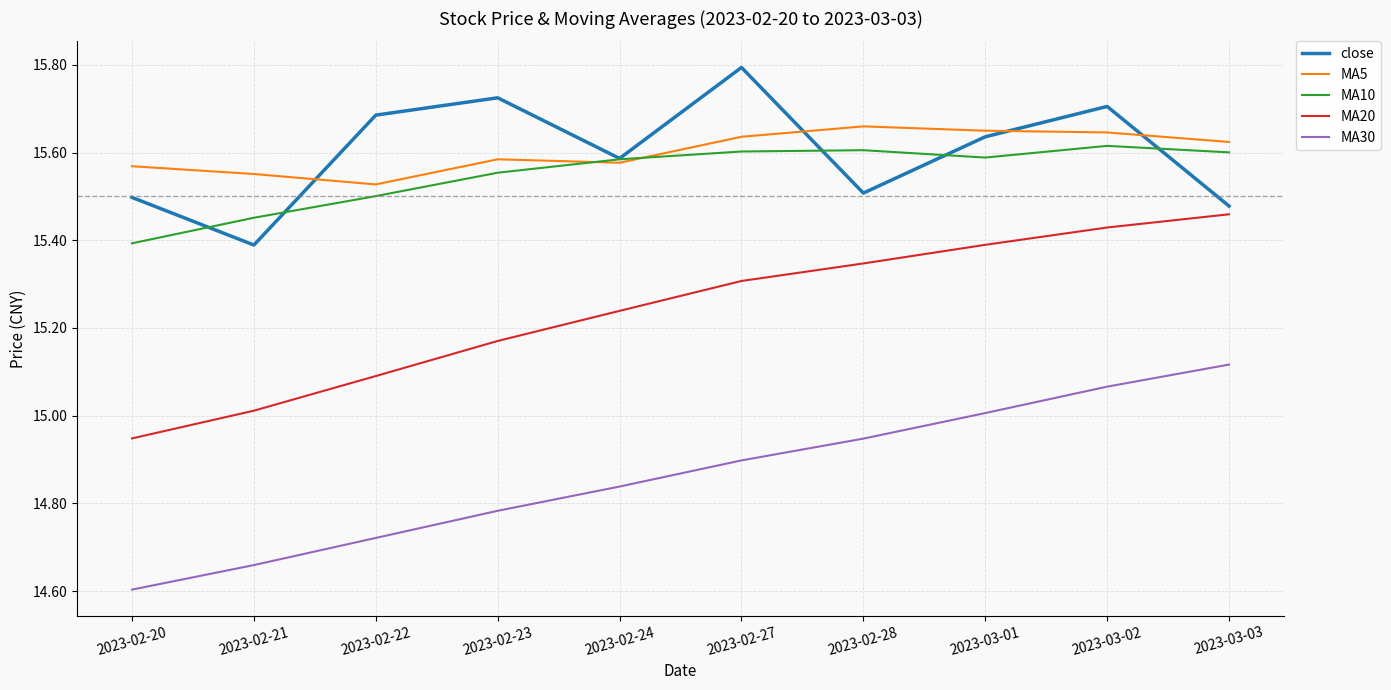

How many lines are shown in the chart?

5